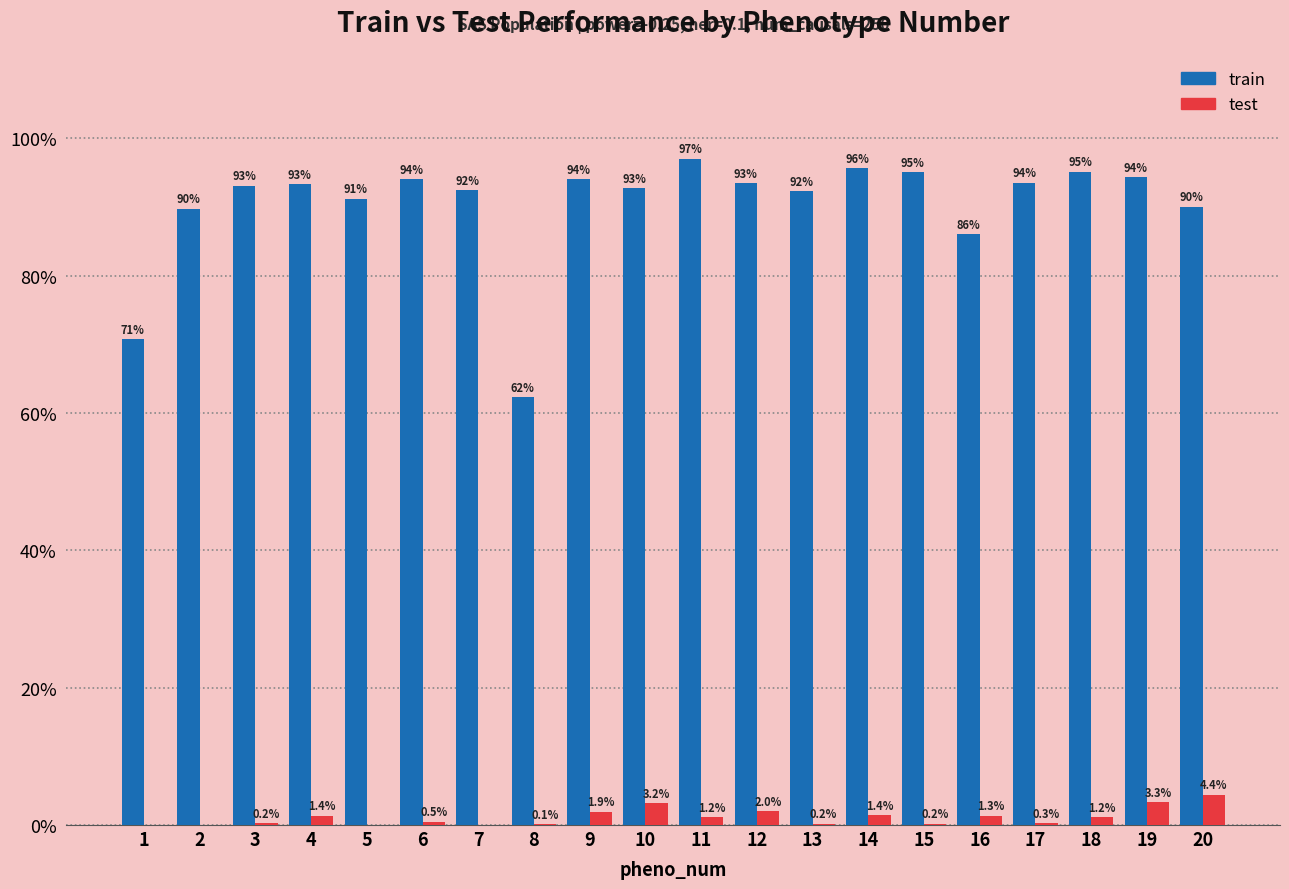

What are all the series names shown in the legend?

train, test